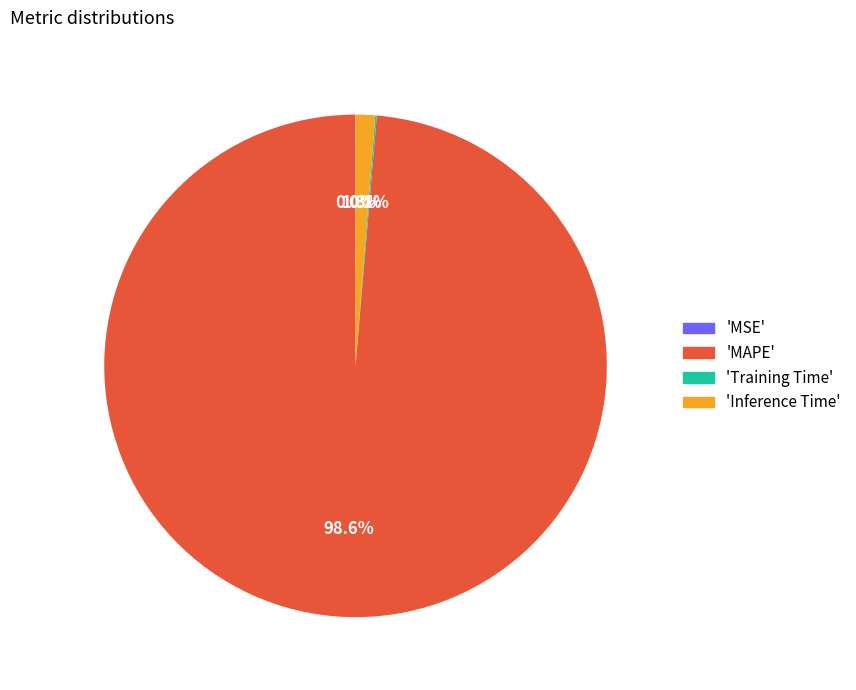

Which slice is the largest?

'MAPE'